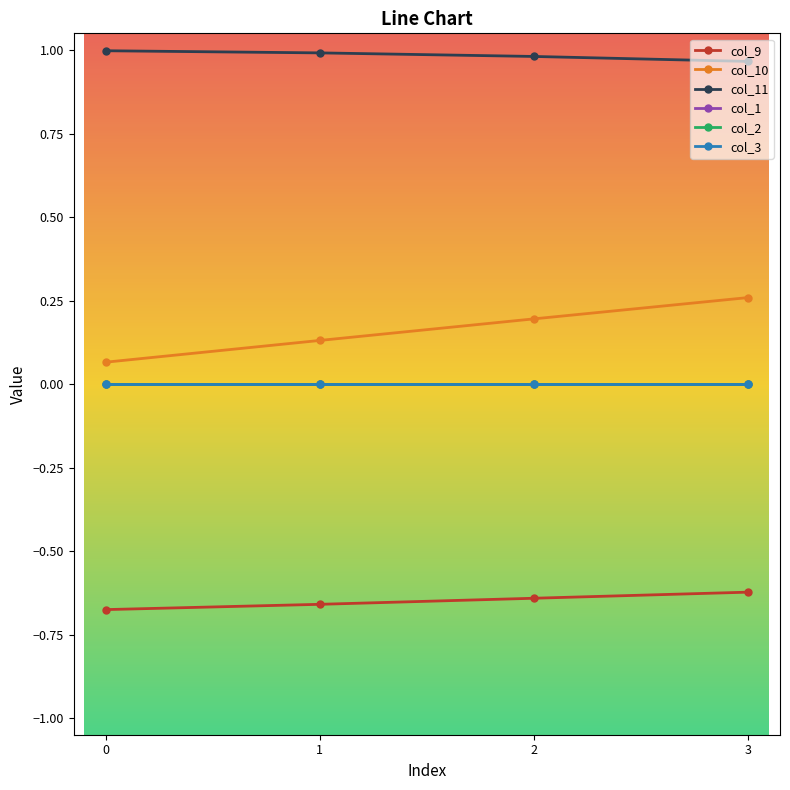

Is this an area chart (filled region under the line)?

No